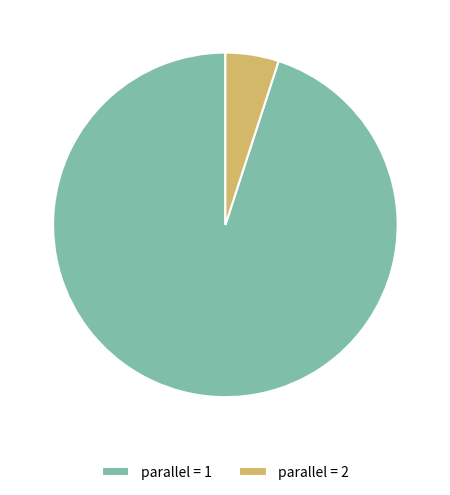

Count the number of slices in the pie.

2